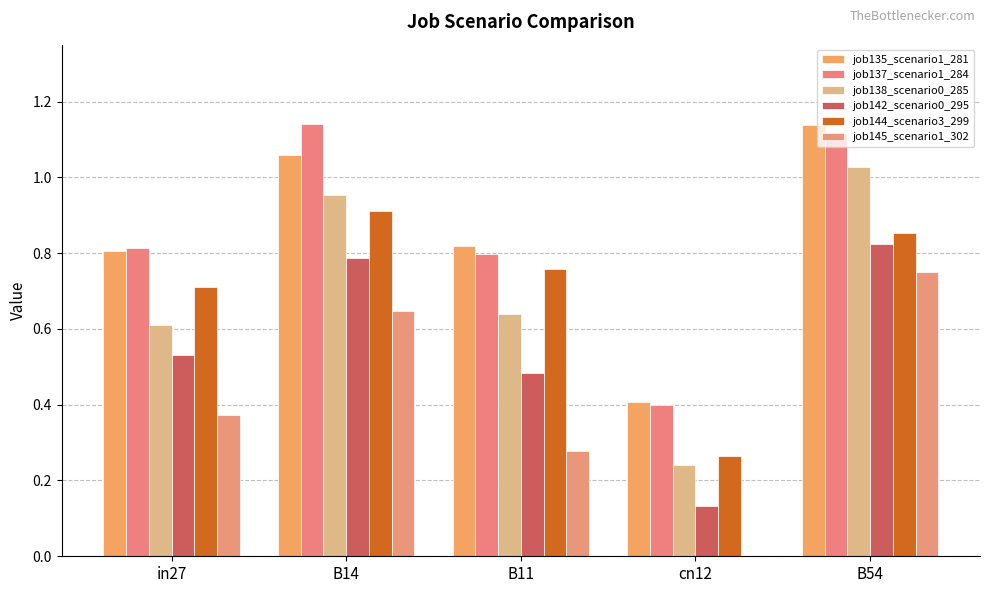

What is the label of the 1st bar from the right?

B54